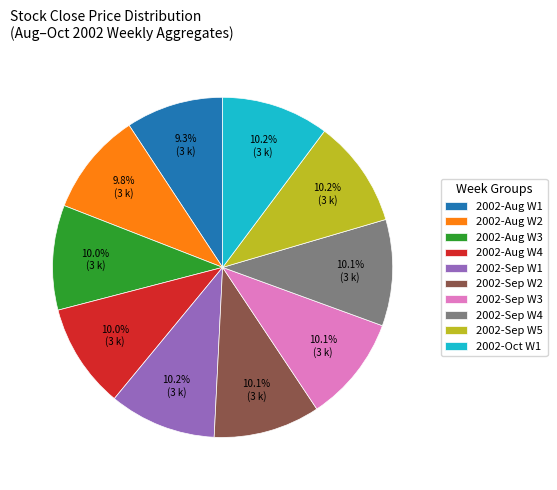

Does 2002-Sep W3 account for over 50% of the chart?

No